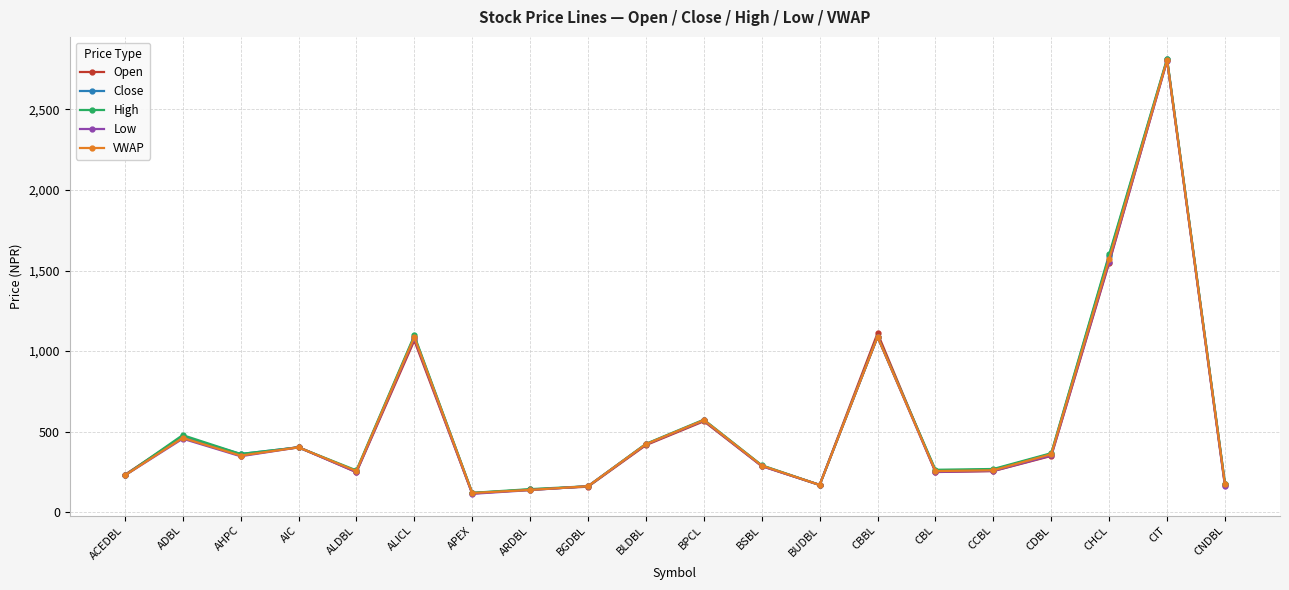

Read the High value at CDBL.

367